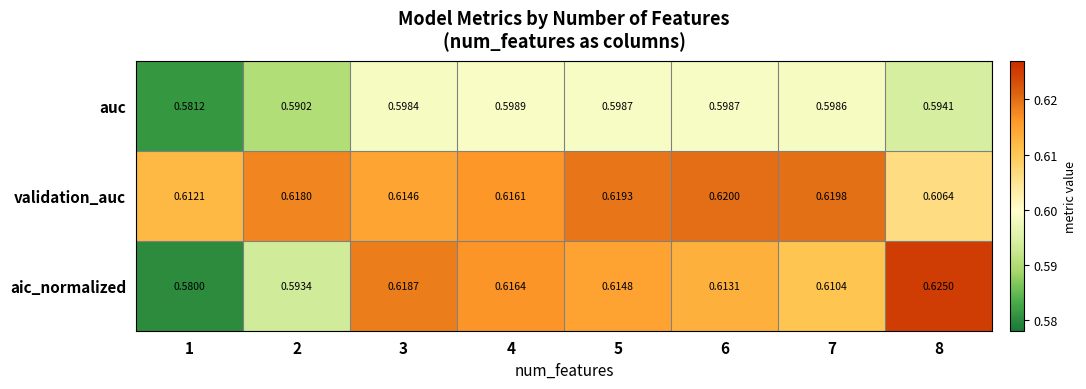

Which series has the largest range (max minus min)?

aic_normalized